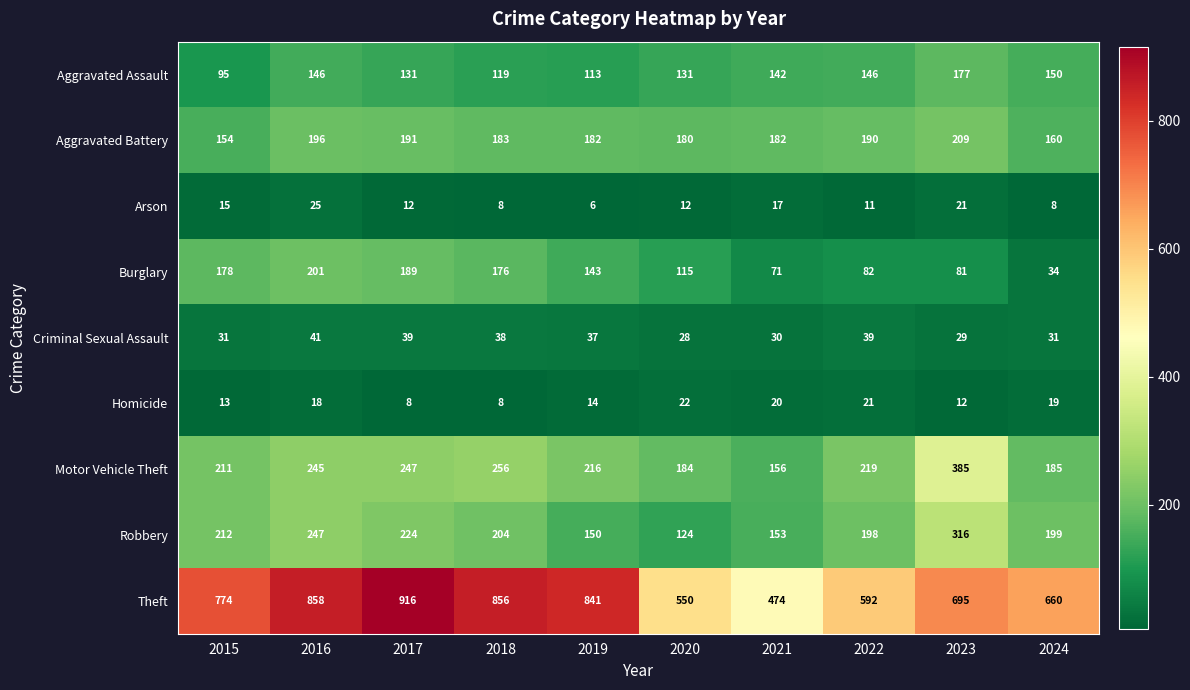

What is the approximate value of Aggravated Battery at 2022, to the nearest 5?

190